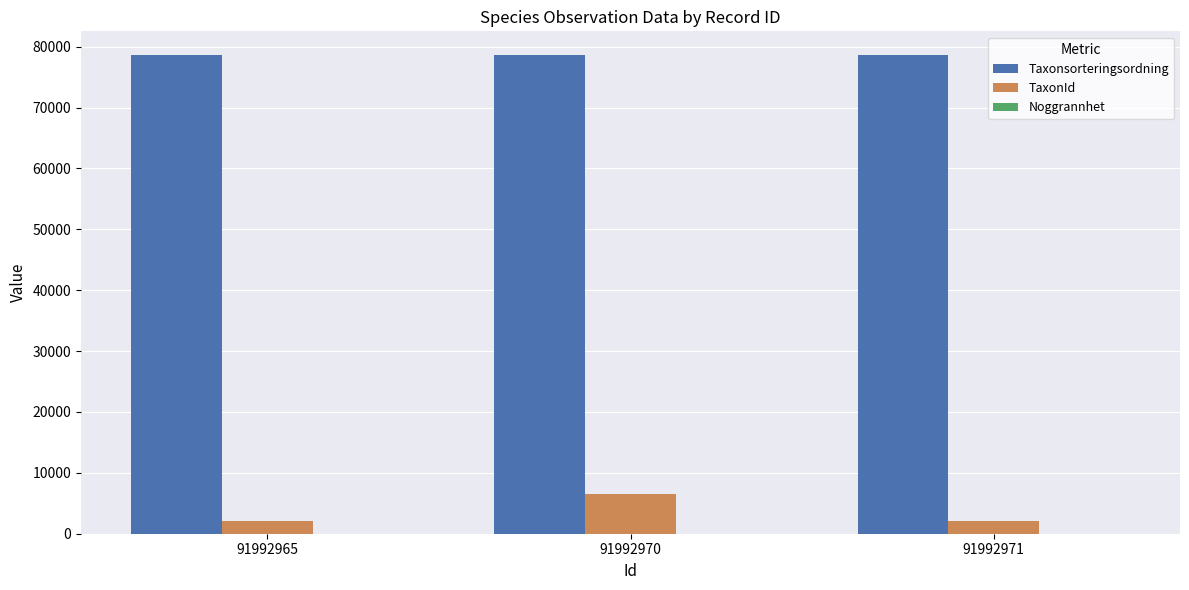

What is the sum of all Taxonsorteringsordning values?

235736